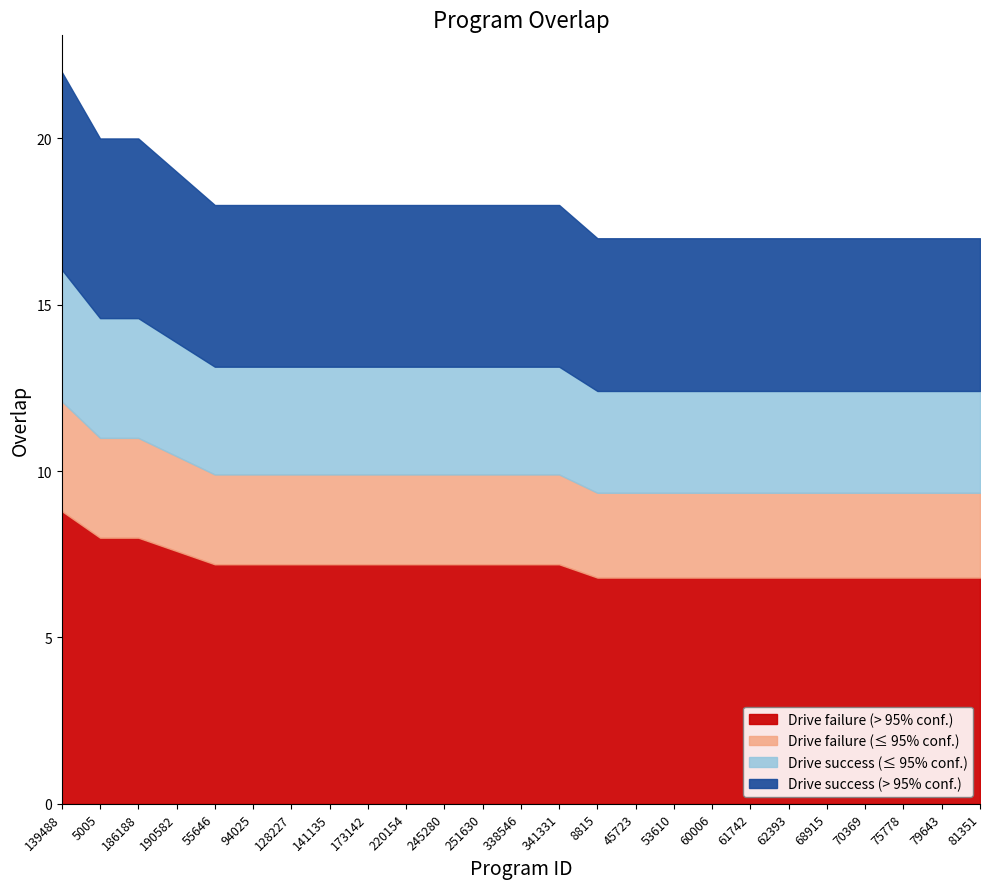

List the labels in order of value, largest first.

139488, 5005, 186188, 190582, 55646, 94025, 128227, 141135, 173142, 220154, 245280, 251630, 338546, 341331, 8815, 45723, 53610, 60006, 61742, 62393, 68915, 70369, 75778, 79643, 81351